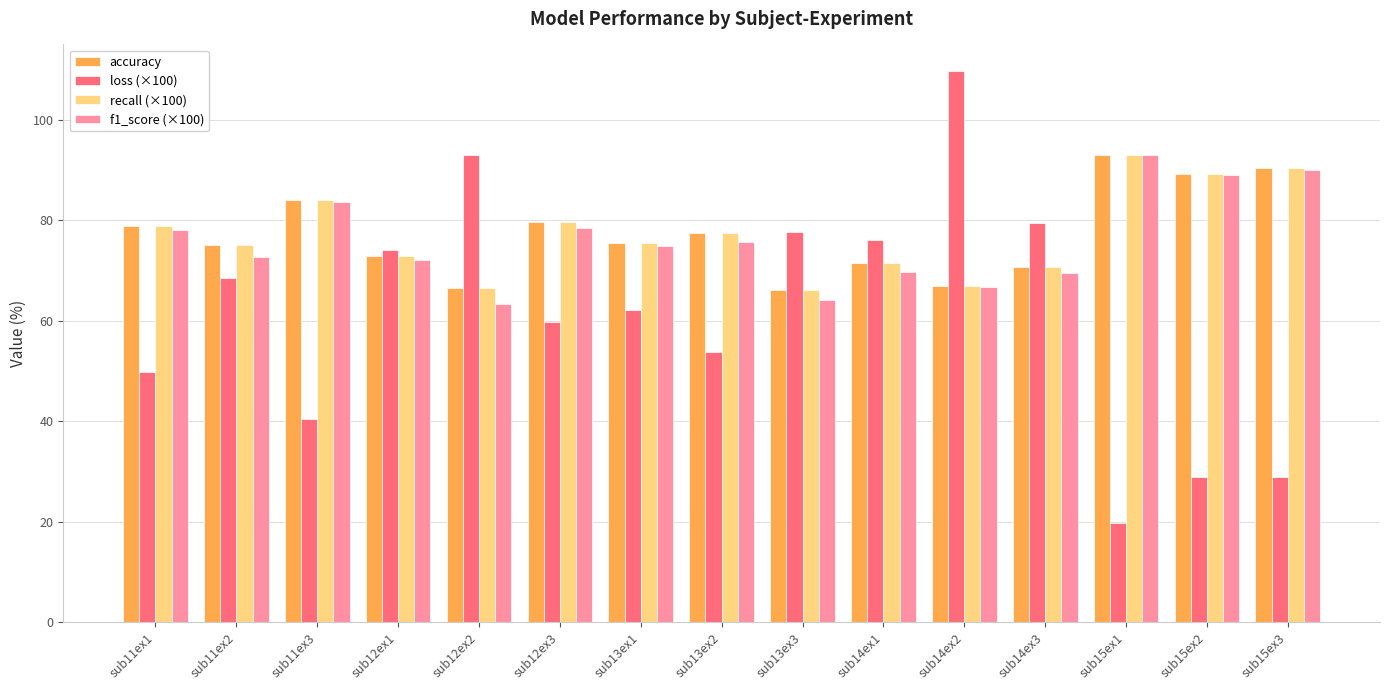

What is the total value across all series at sub11ex3?

292.1